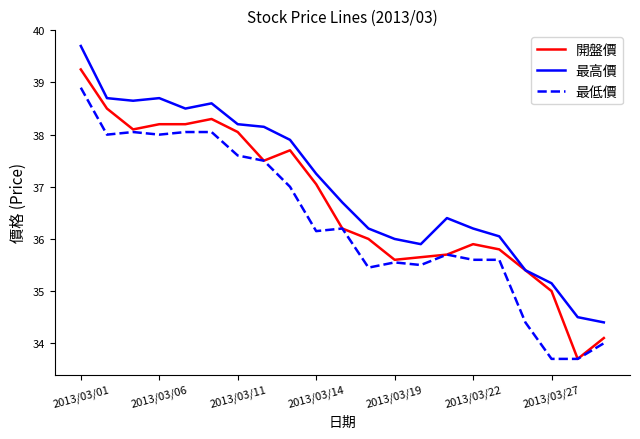

What is the greatest value displayed?

39.7